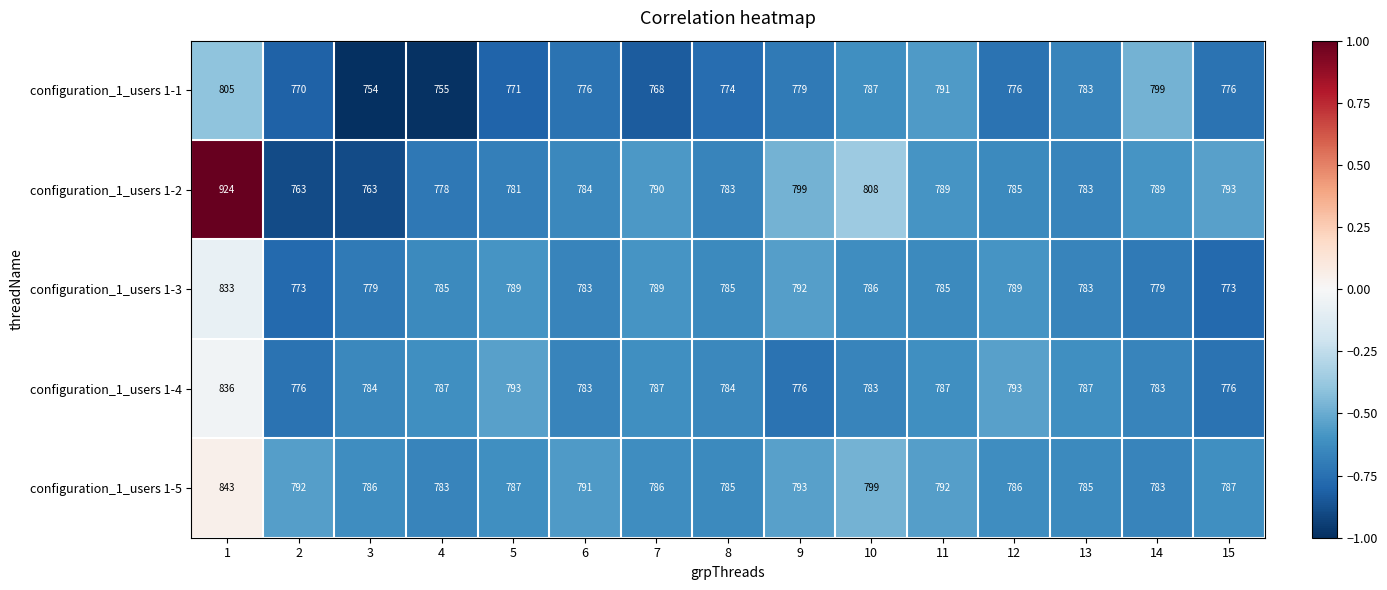

At which label is configuration_1_users 1-1 closest to 779?

9